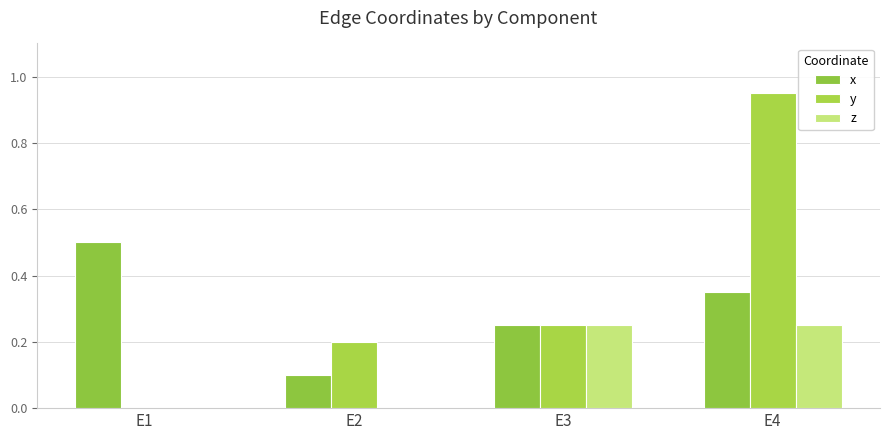

Are the bars grouped side by side (vs. stacked)?

Yes